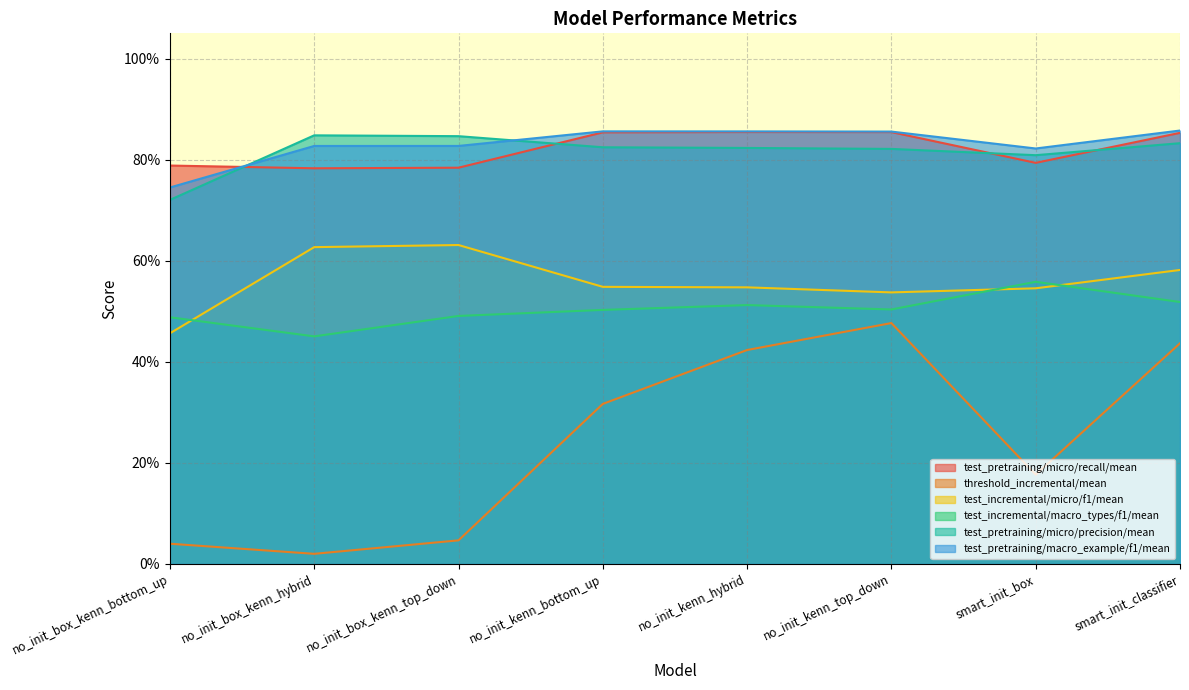

List the series in order of their peak value, highest first.

test_pretraining/macro_example/f1/mean, test_pretraining/micro/recall/mean, test_pretraining/micro/precision/mean, test_incremental/micro/f1/mean, test_incremental/macro_types/f1/mean, threshold_incremental/mean